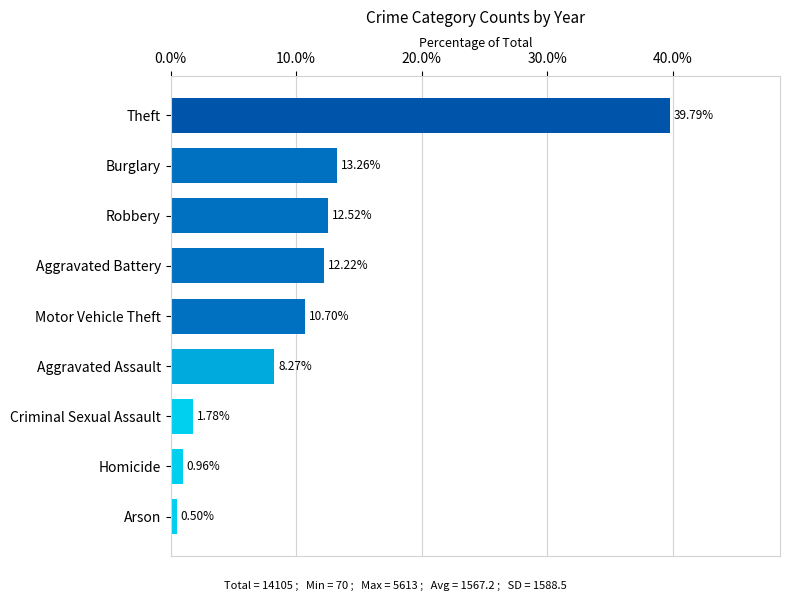

Count the number of data series in this chart.

1